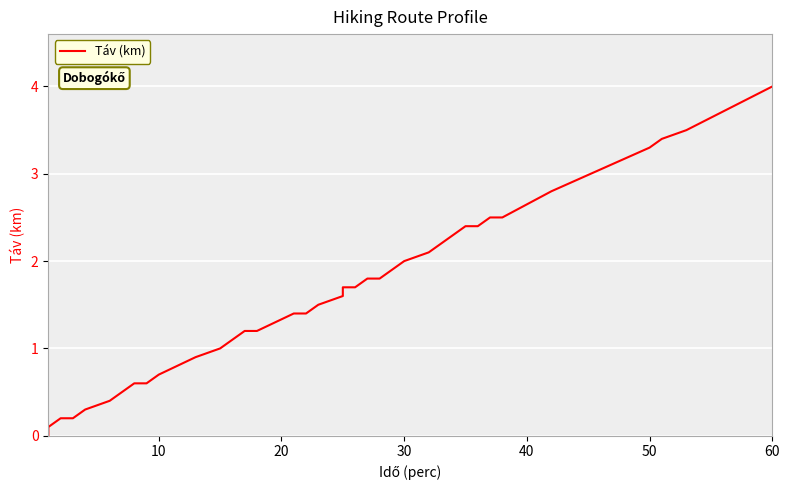

Is this an area chart (filled region under the line)?

No